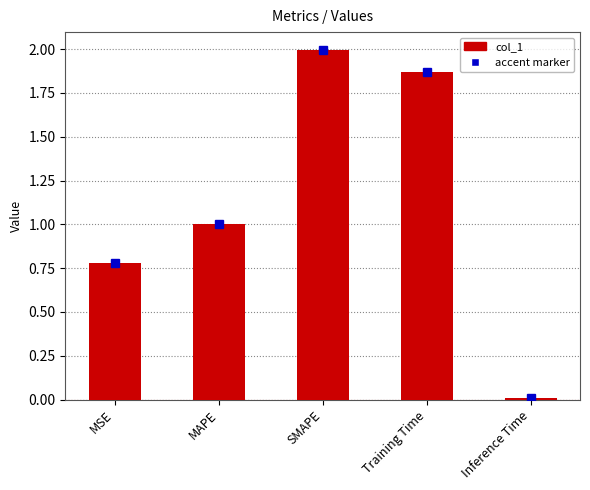

Rank the categories by value from highest to lowest.

SMAPE, Training Time, MAPE, MSE, Inference Time